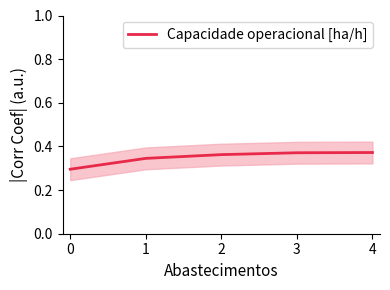

The Capacidade operacional [ha/h] series shows 0.1 at 3. True or false?

False